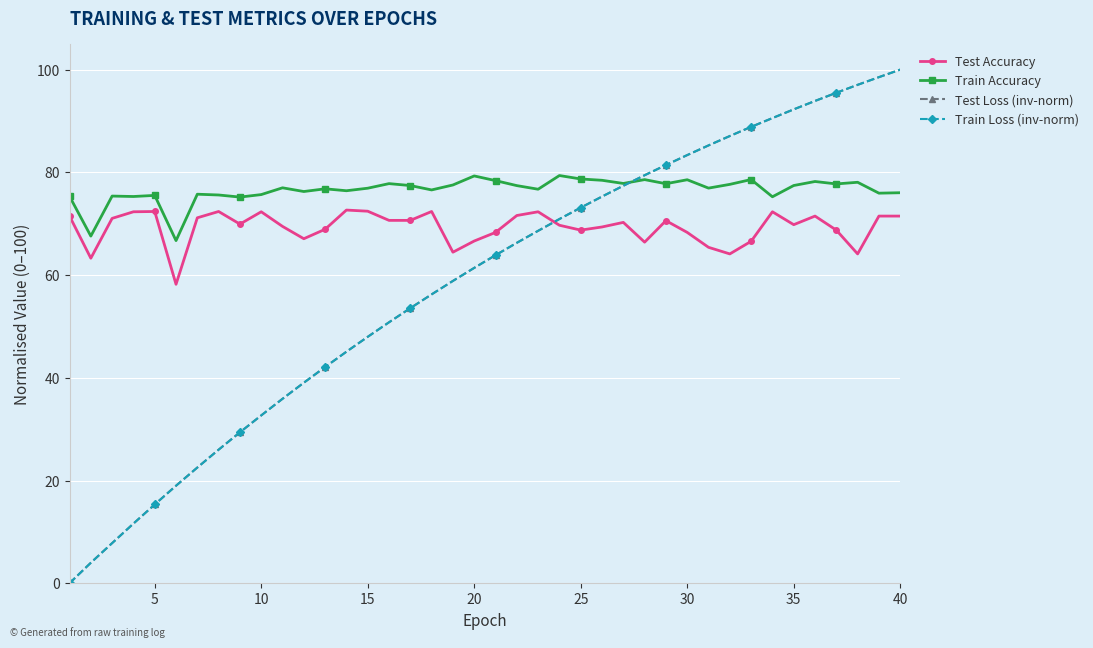

True or false: Test Accuracy and Test Loss (inv-norm) cross at least once.

True